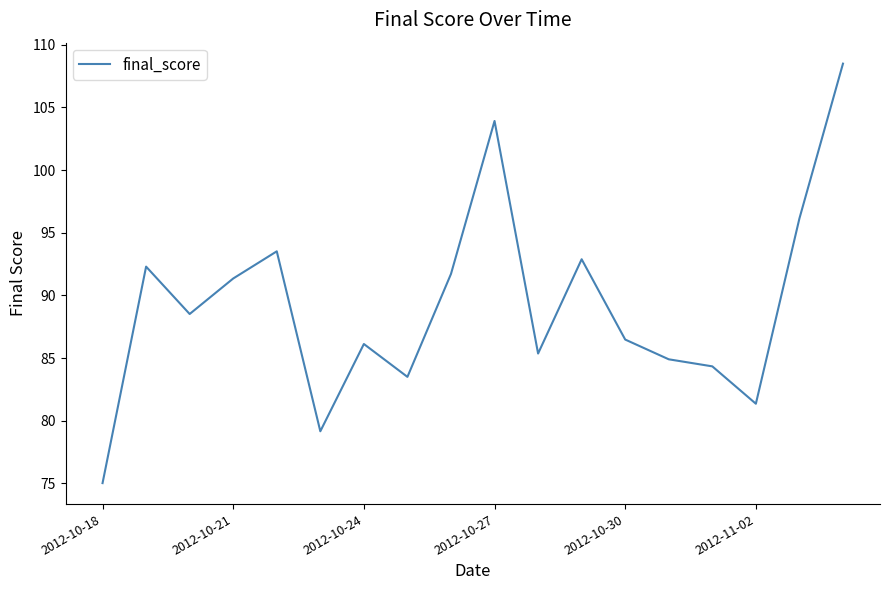

What is the difference between the maximum and minimum values?

33.5